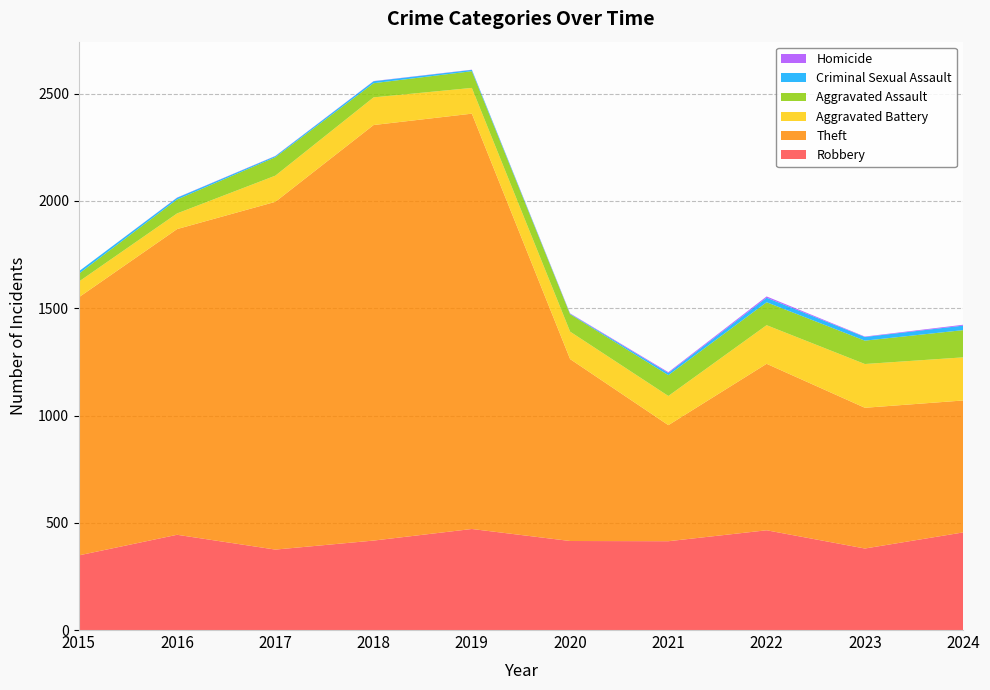

Reading right to left, transcribe all the data shown in this chart.

Robbery: 2024=455	2023=380	2022=465	2021=414	2020=415	2019=471	2018=417	2017=375	2016=444	2015=348
Theft: 2024=615	2023=656	2022=776	2021=541	2020=848	2019=1936	2018=1937	2017=1621	2016=1425	2015=1203
Aggravated Battery: 2024=201	2023=204	2022=180	2021=136	2020=128	2019=120	2018=129	2017=122	2016=73	2015=73
Aggravated Assault: 2024=127	2023=109	2022=107	2021=97	2020=81	2019=78	2018=66	2017=86	2016=65	2015=37
Criminal Sexual Assault: 2024=21	2023=17	2022=21	2021=10	2020=2	2019=6	2018=9	2017=5	2016=8	2015=11
Homicide: 2024=4	2023=2	2022=6	2021=4	2020=2	2019=1	2018=1	2017=1	2016=1	2015=0